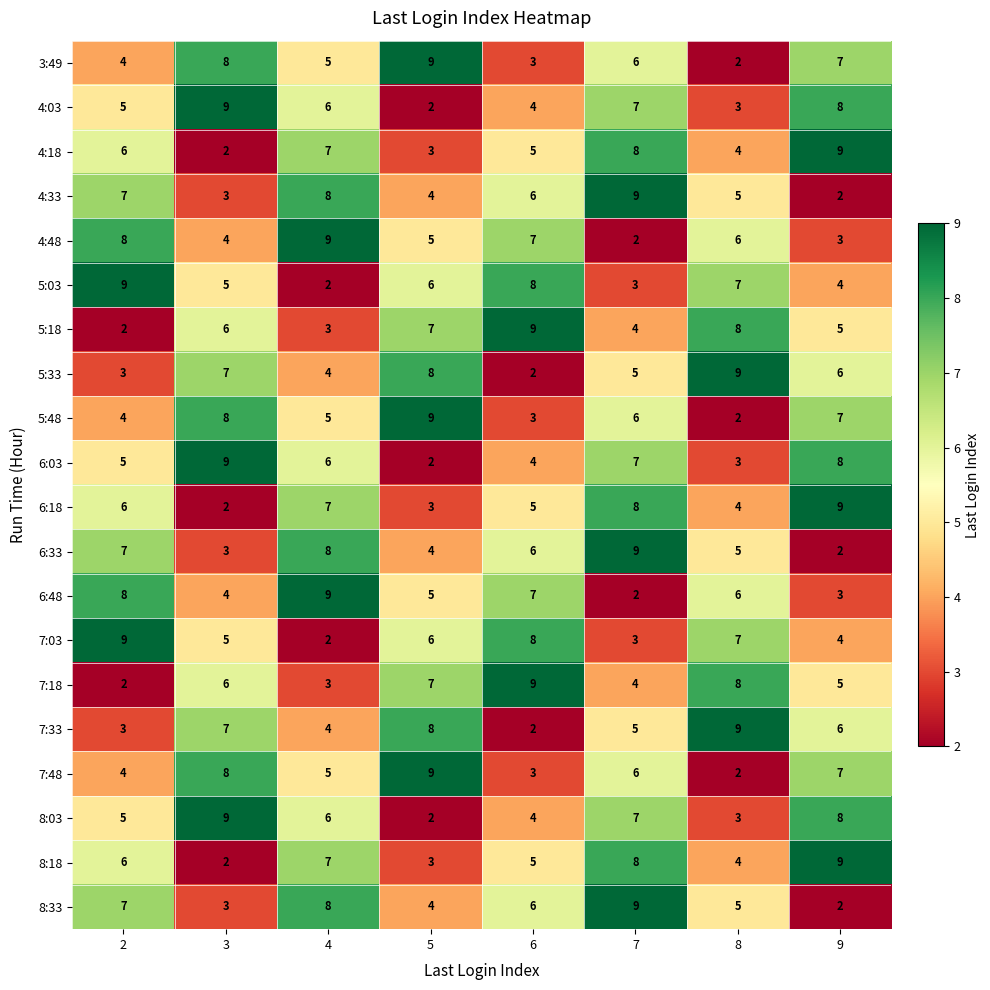

What is the total value across all series at 6?

106